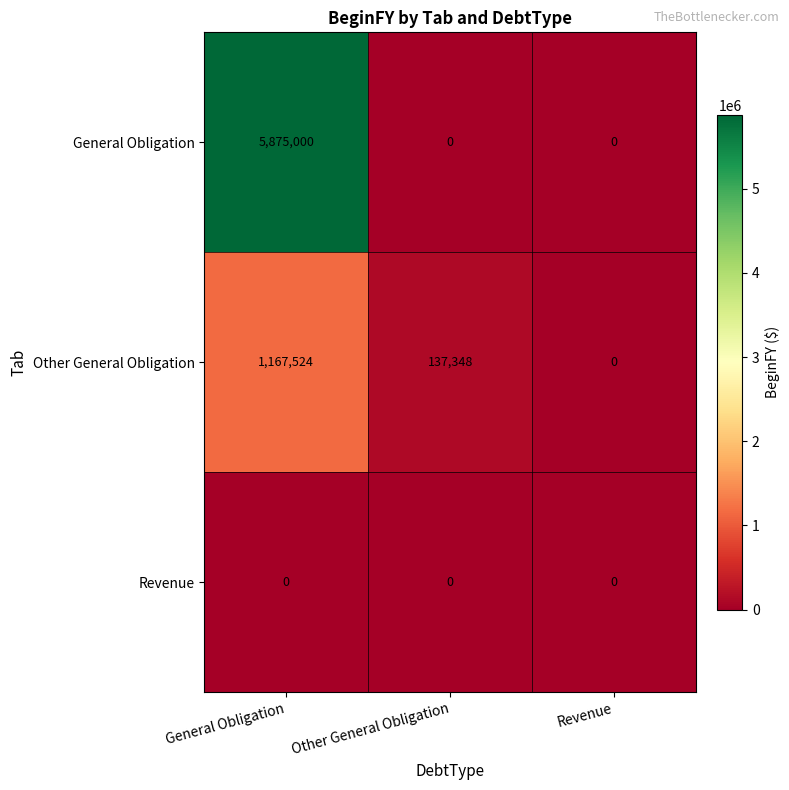

What is the difference between the maximum and minimum values in the General Obligation series?

5875000